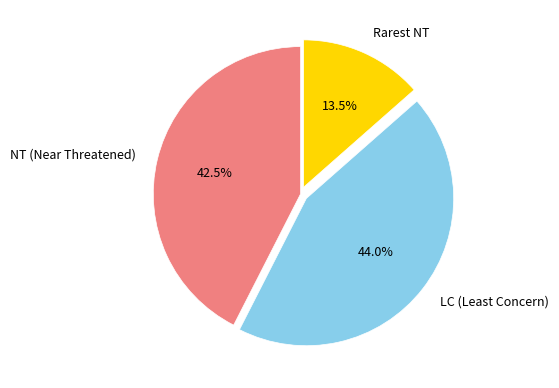

Which slice is the largest?

LC (Least Concern)